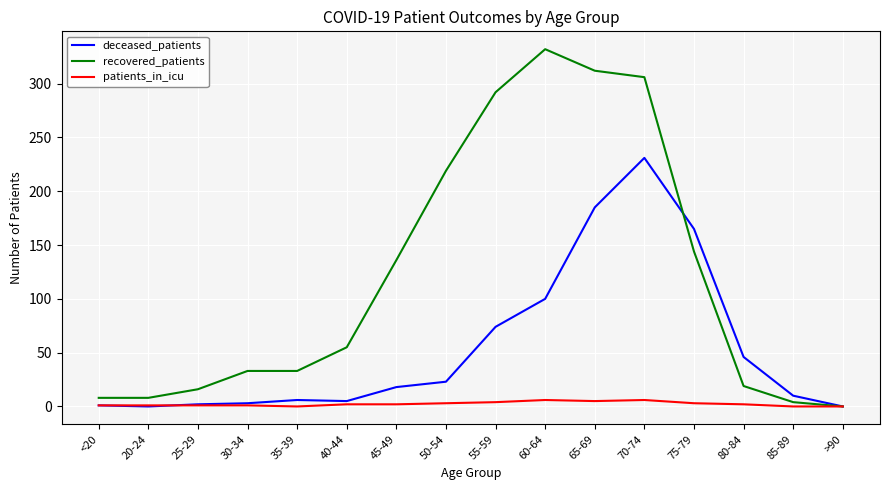

At which category is the sum across all series the highest?

70-74